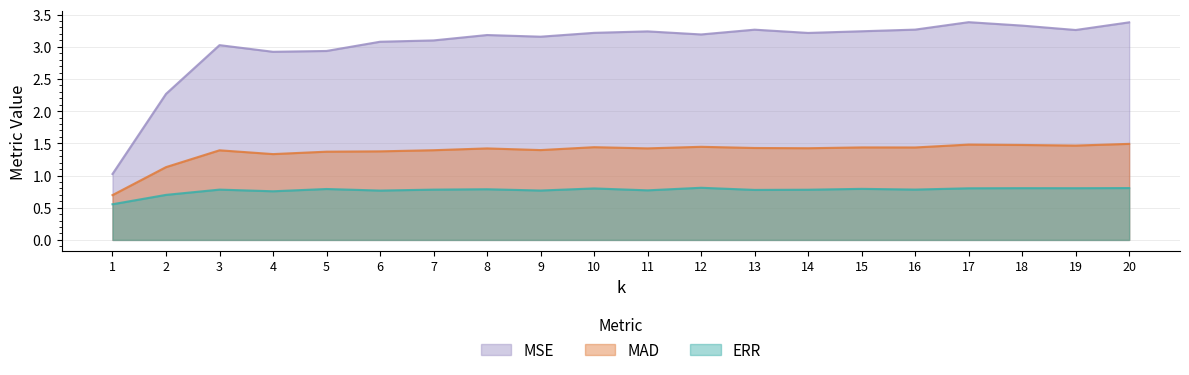

In MAD, how many points are lower than both neighbors (excluding endpoints)?

6